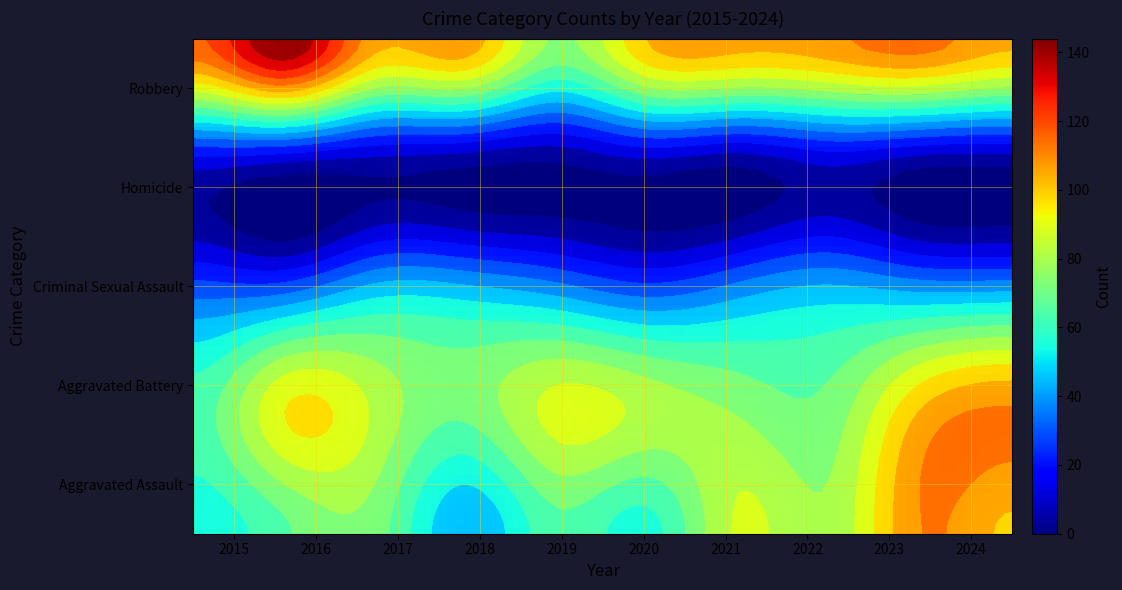

True or false: Homicide has a value of 14 at 2022.

False